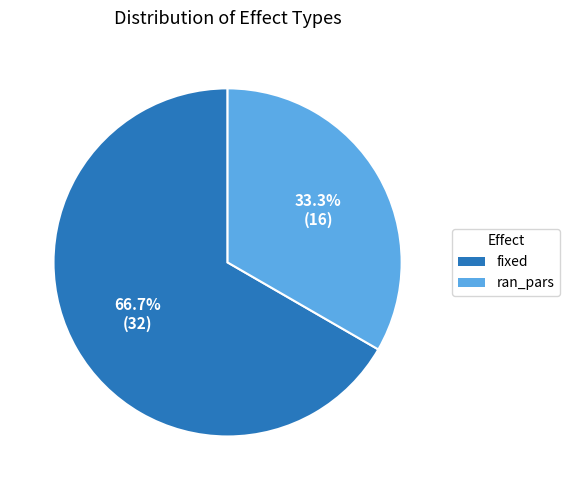

Is it true that fixed is 67% of the pie?

True